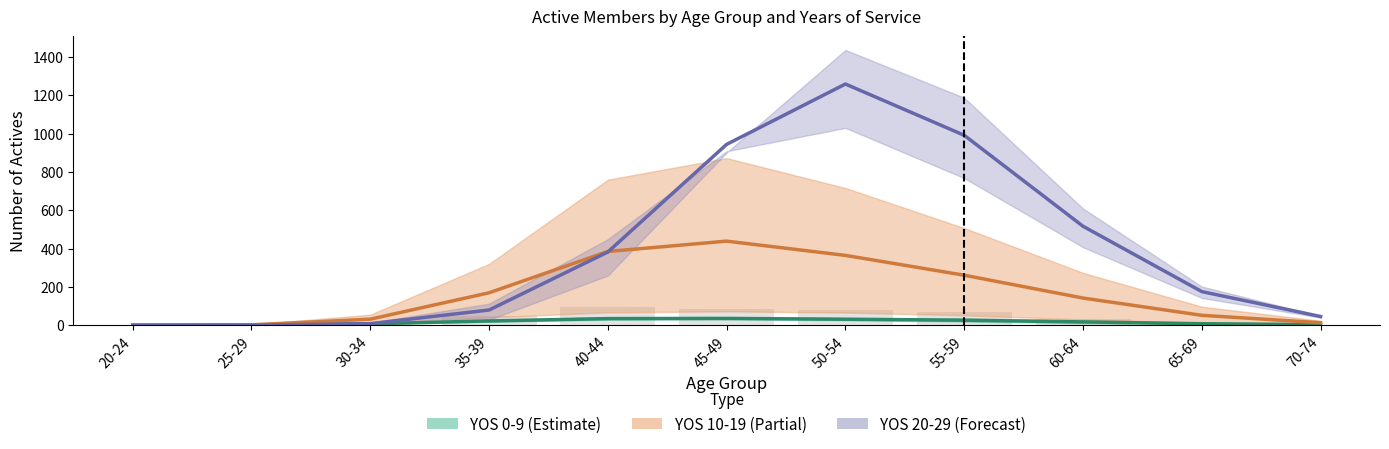

How many groups of bars are there?

11